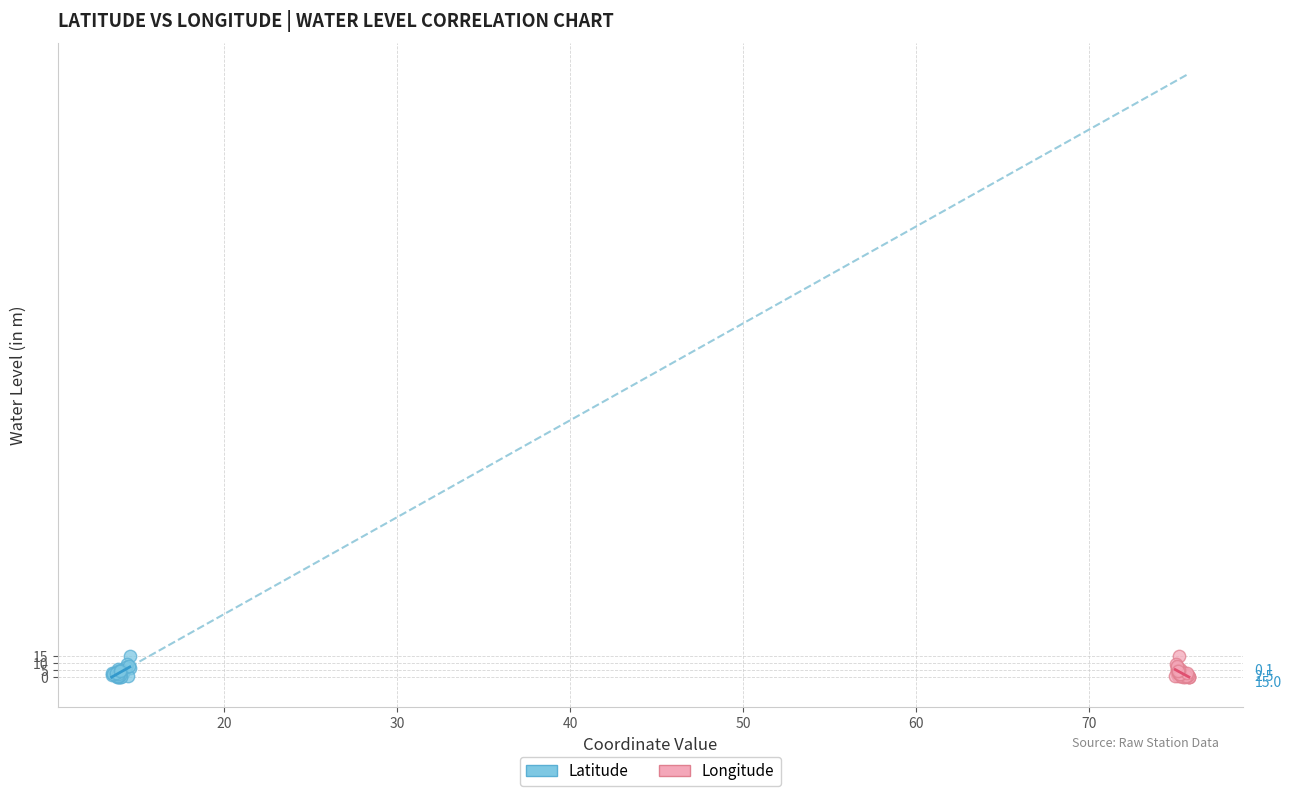

What are all the series names shown in the legend?

Latitude, Longitude